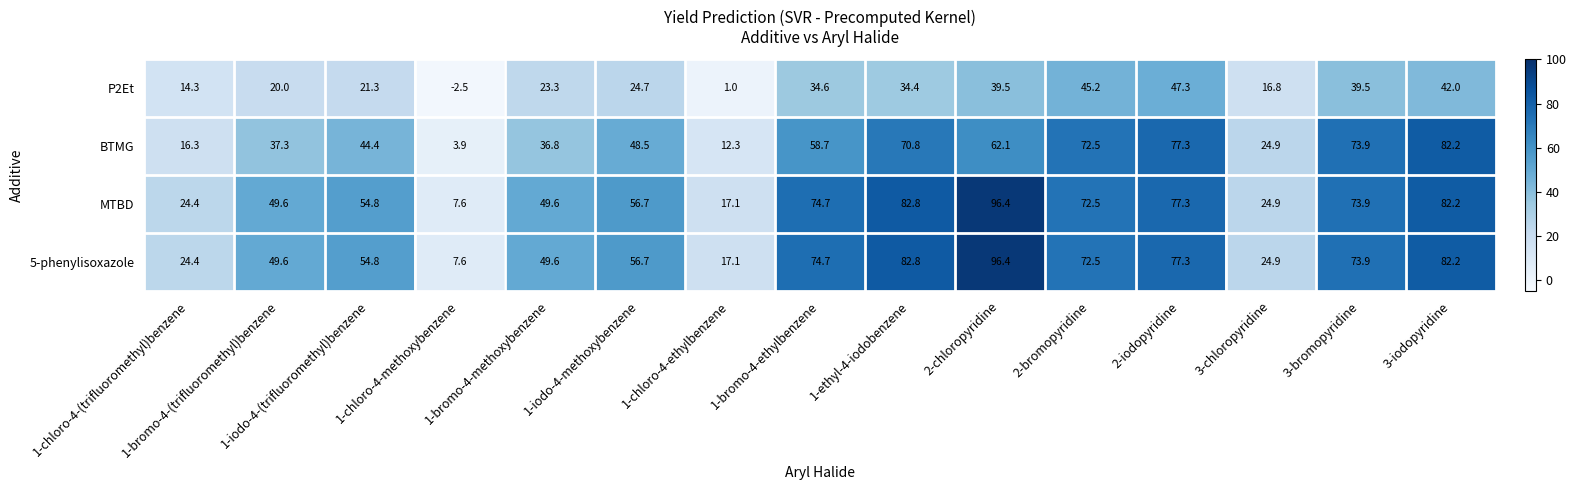

What is the maximum value shown in the chart?

96.4